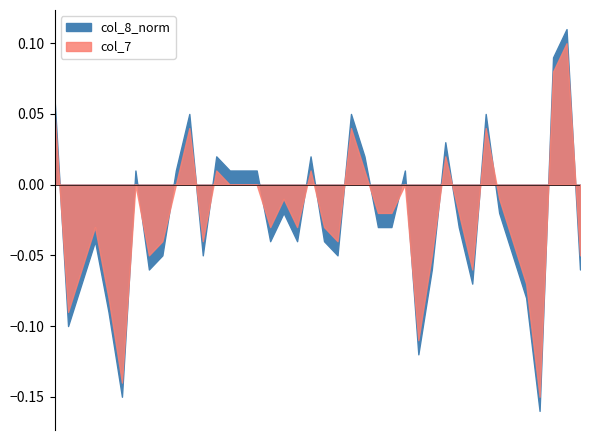

The col_7 series shows 0.0 at 97/05/26. True or false?

False